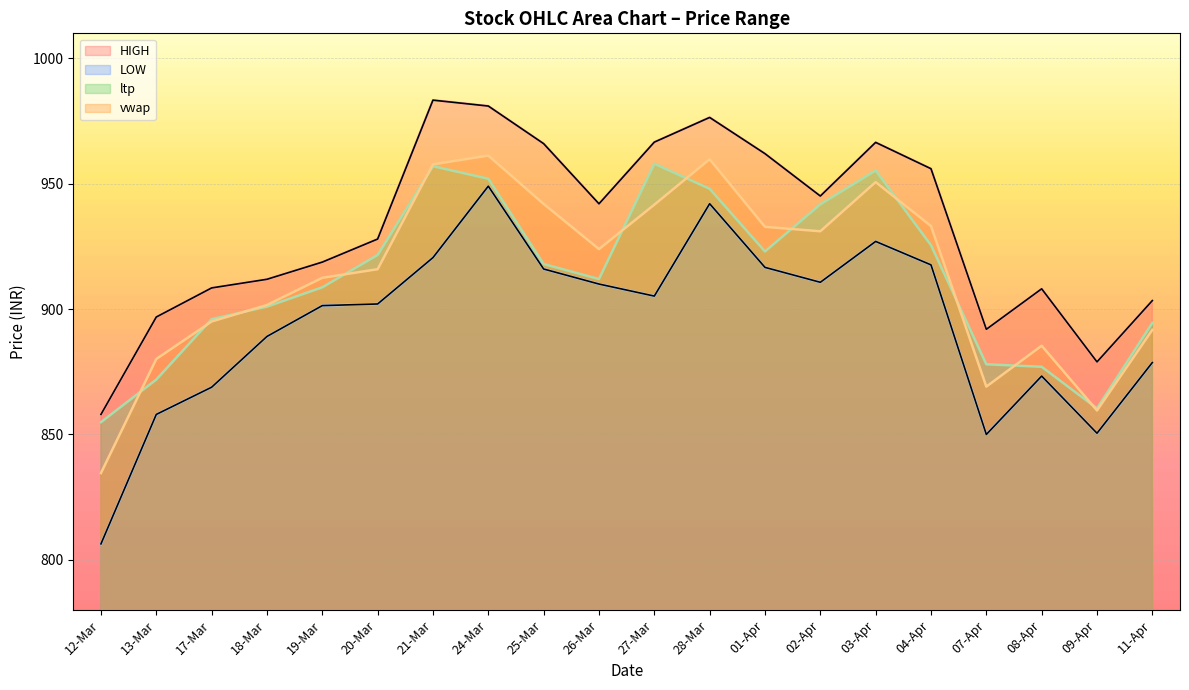

What is the sum of all HIGH values?

18649.3